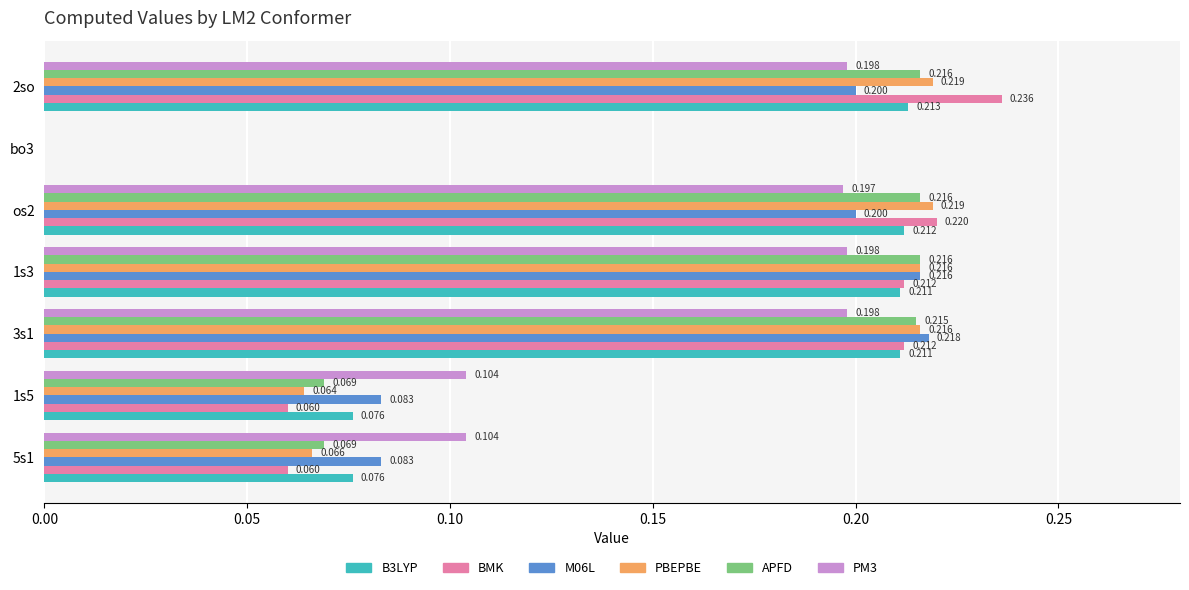

Is the value of APFD at 1s3 greater than the value of B3LYP at 2so?

Yes